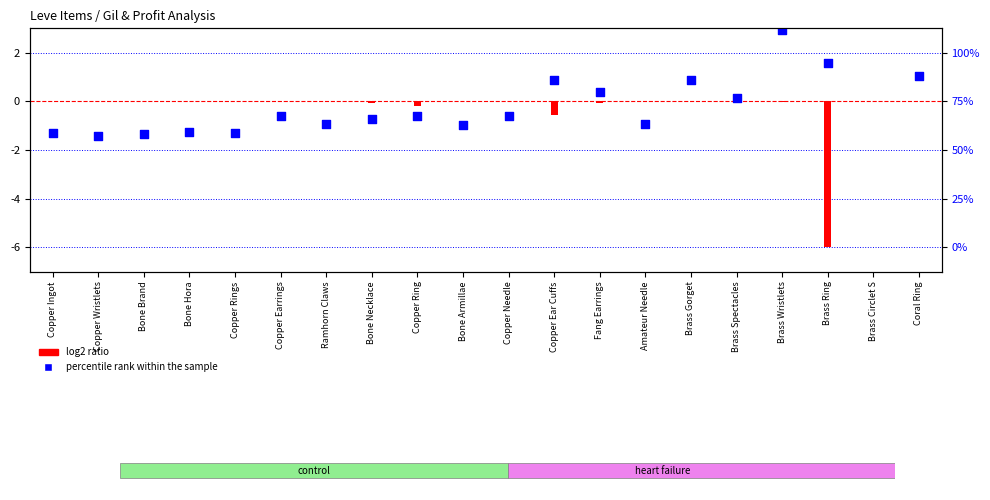

Which series reaches the maximum Y coordinate?

percentile rank within the sample